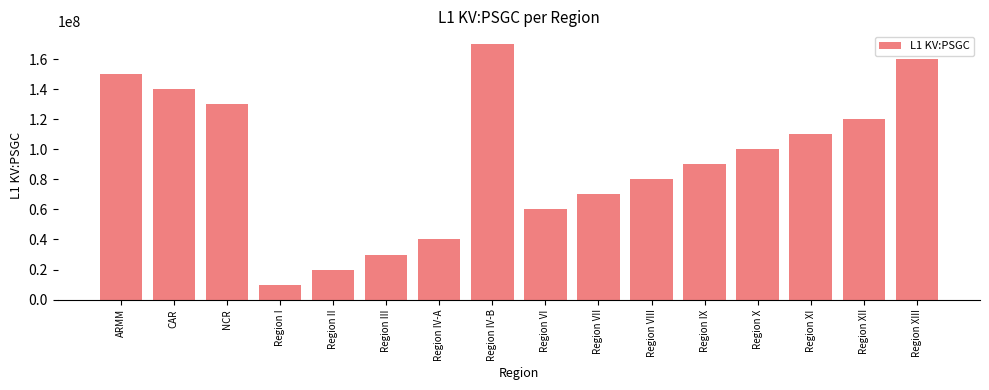

True or false: the data shows 150000000 at ARMM.

True